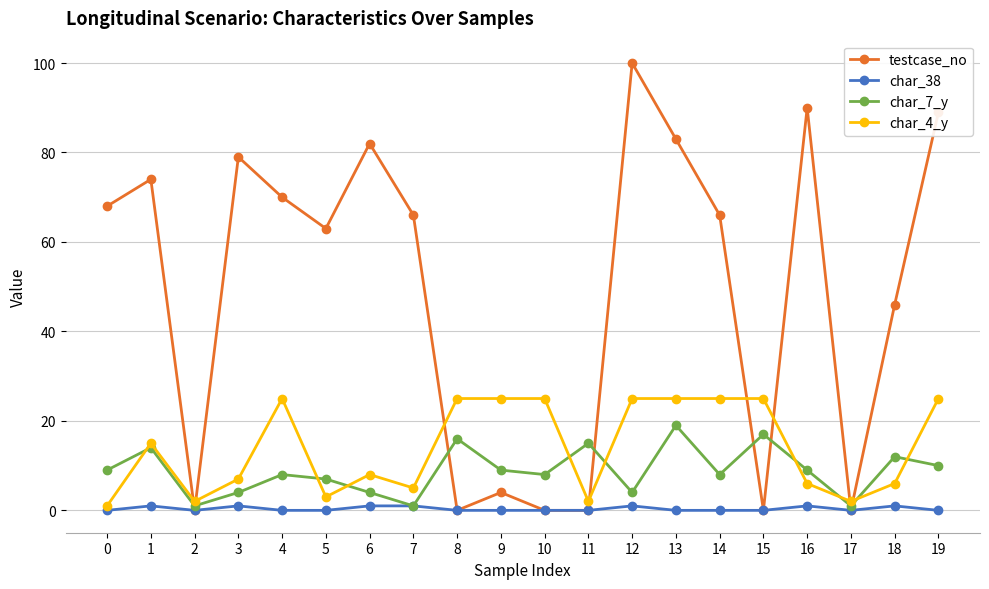

Does the chart display data point markers on the line(s)?

Yes